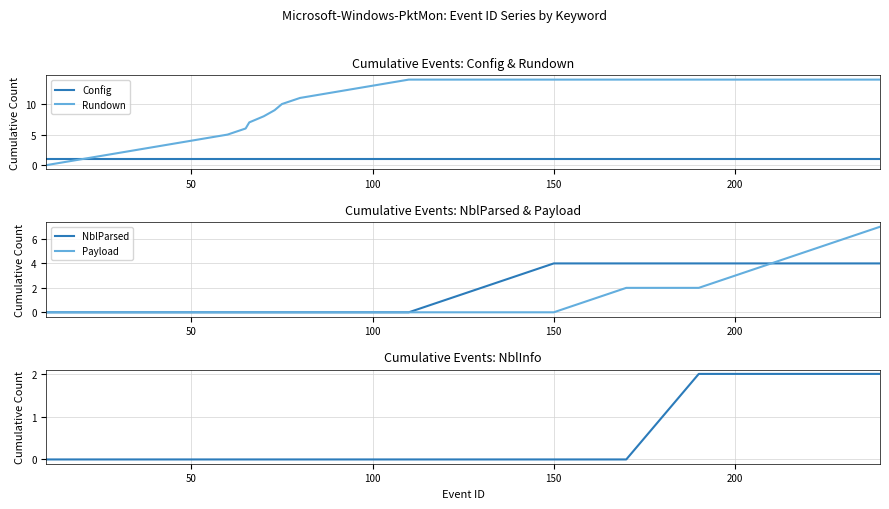

True or false: Rundown and NblParsed cross at least once.

False